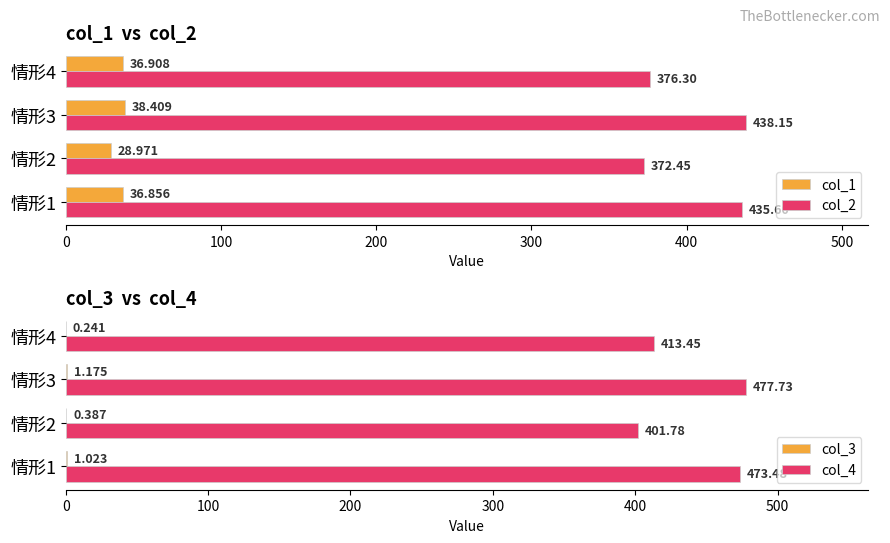

Is the value of col_1 at 情形4 greater than the value of col_2 at 情形2?

No